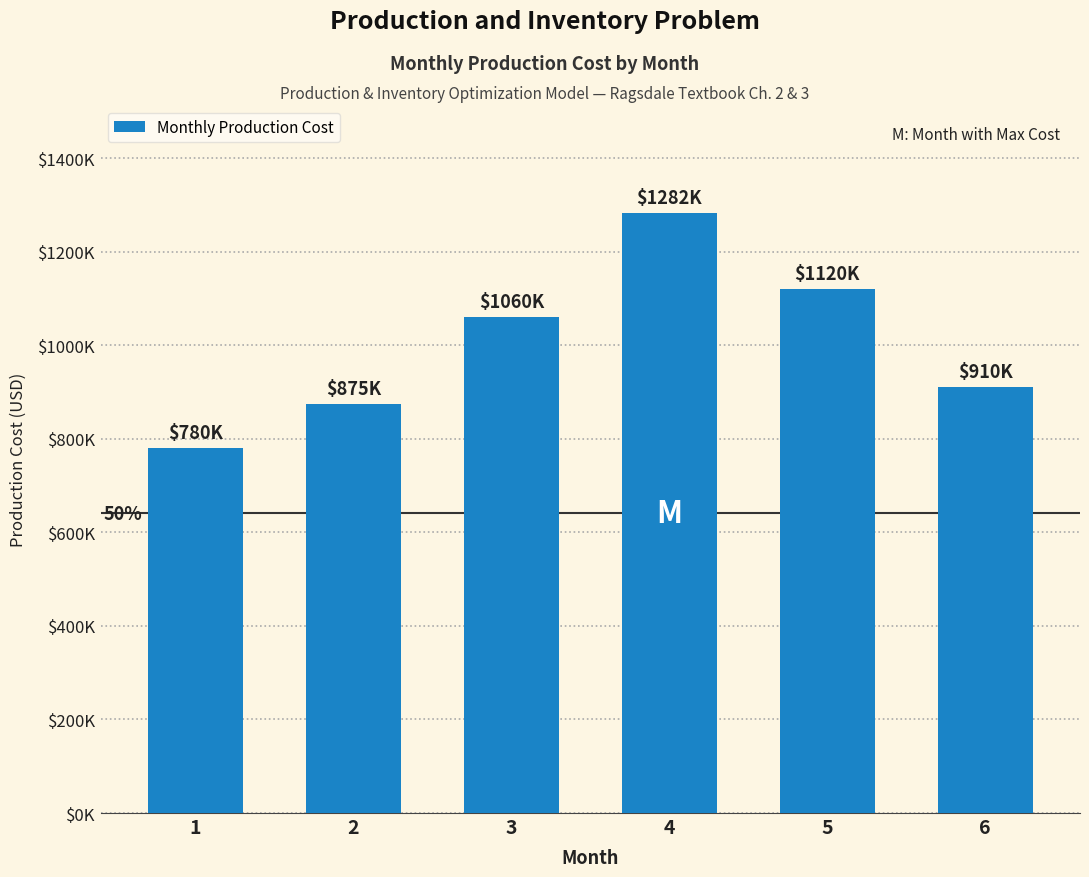

At which label is the value closest to 1031250?

3